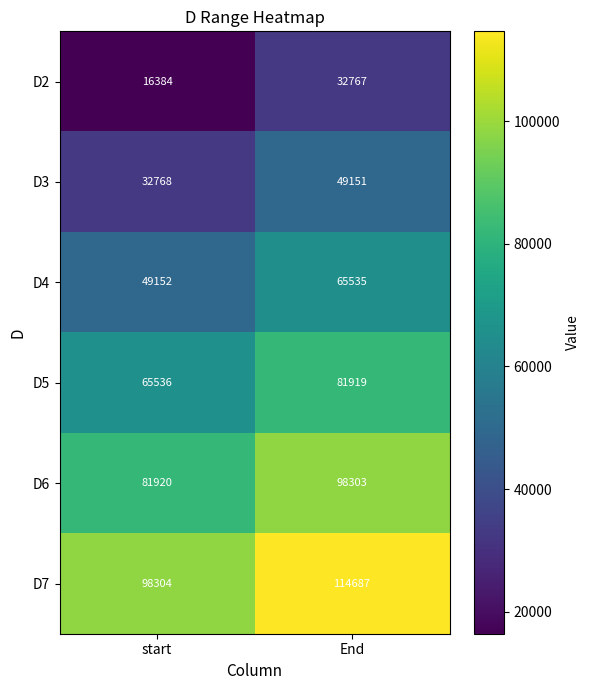

Where is D7 nearest to the value 106495?

start